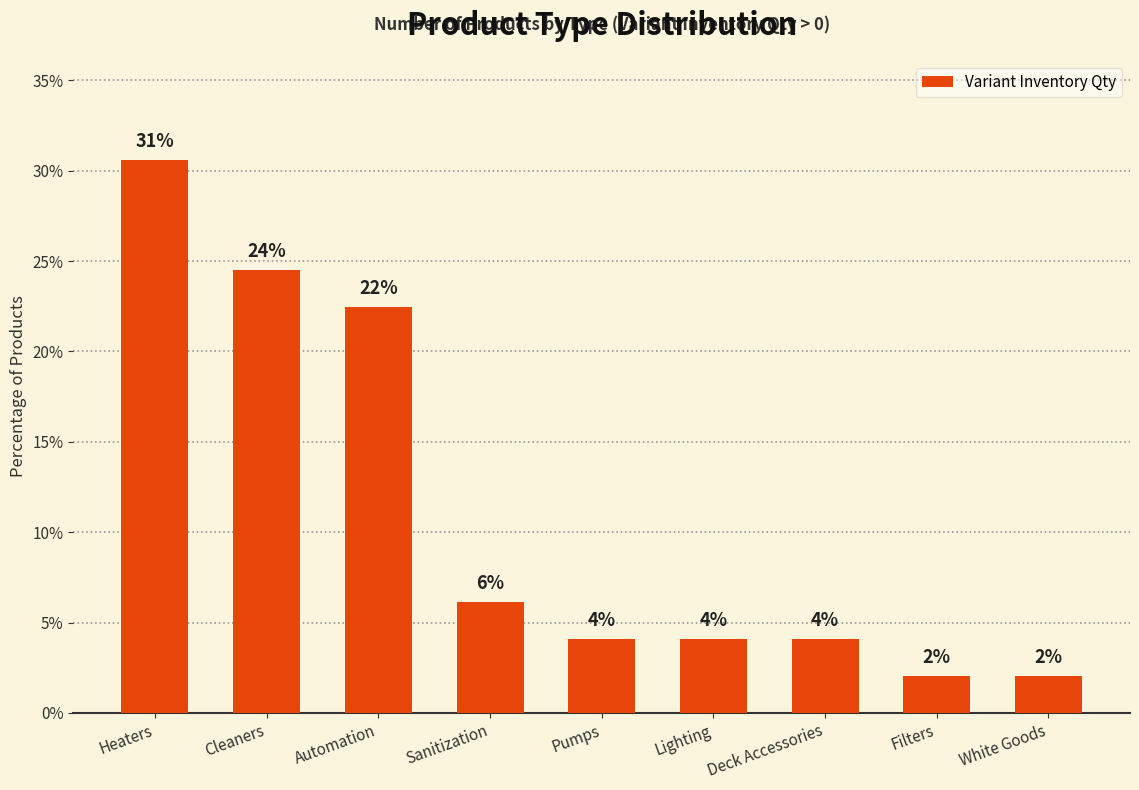

Reading right to left, what are all the values shown in this chart?

White Goods=2.0	Filters=2.0	Deck Accessories=4.1	Lighting=4.1	Pumps=4.1	Sanitization=6.1	Automation=22.4	Cleaners=24.5	Heaters=30.6